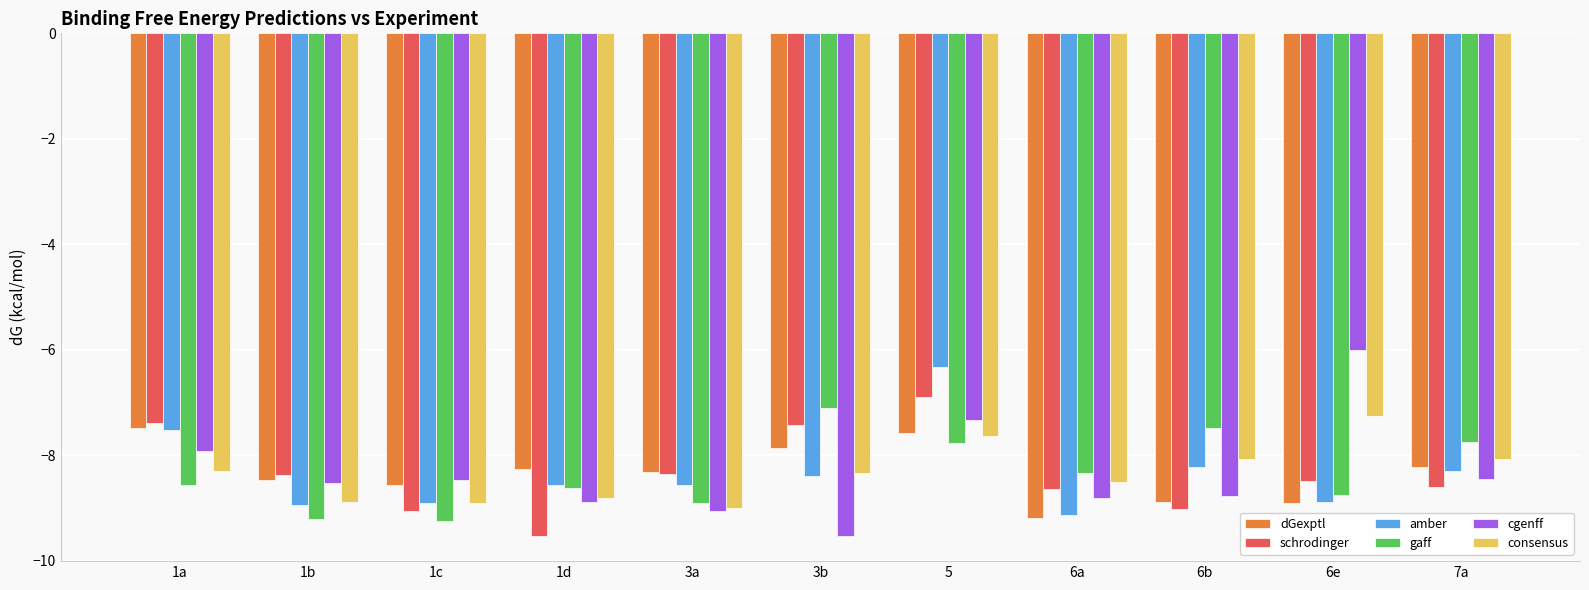

The value of schrodinger at 1c is -2.8. True or false?

False